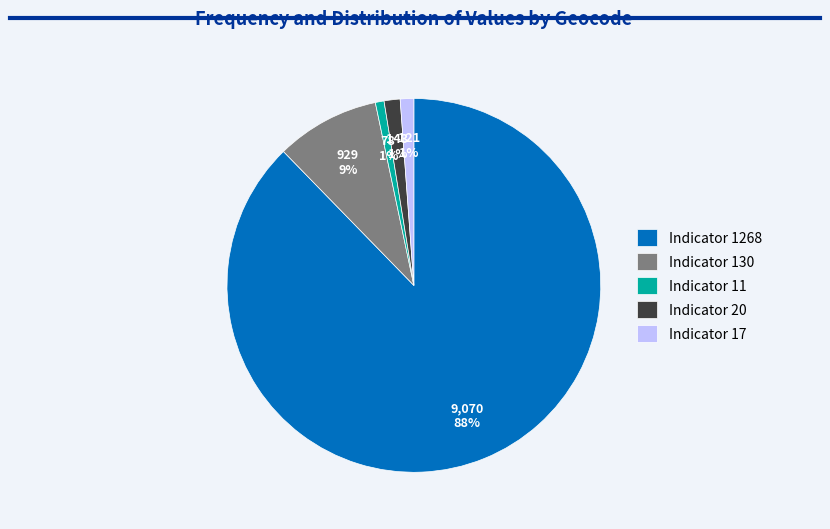

To the nearest percent, what is the difference between the largest and smallest slice percentages?

87%